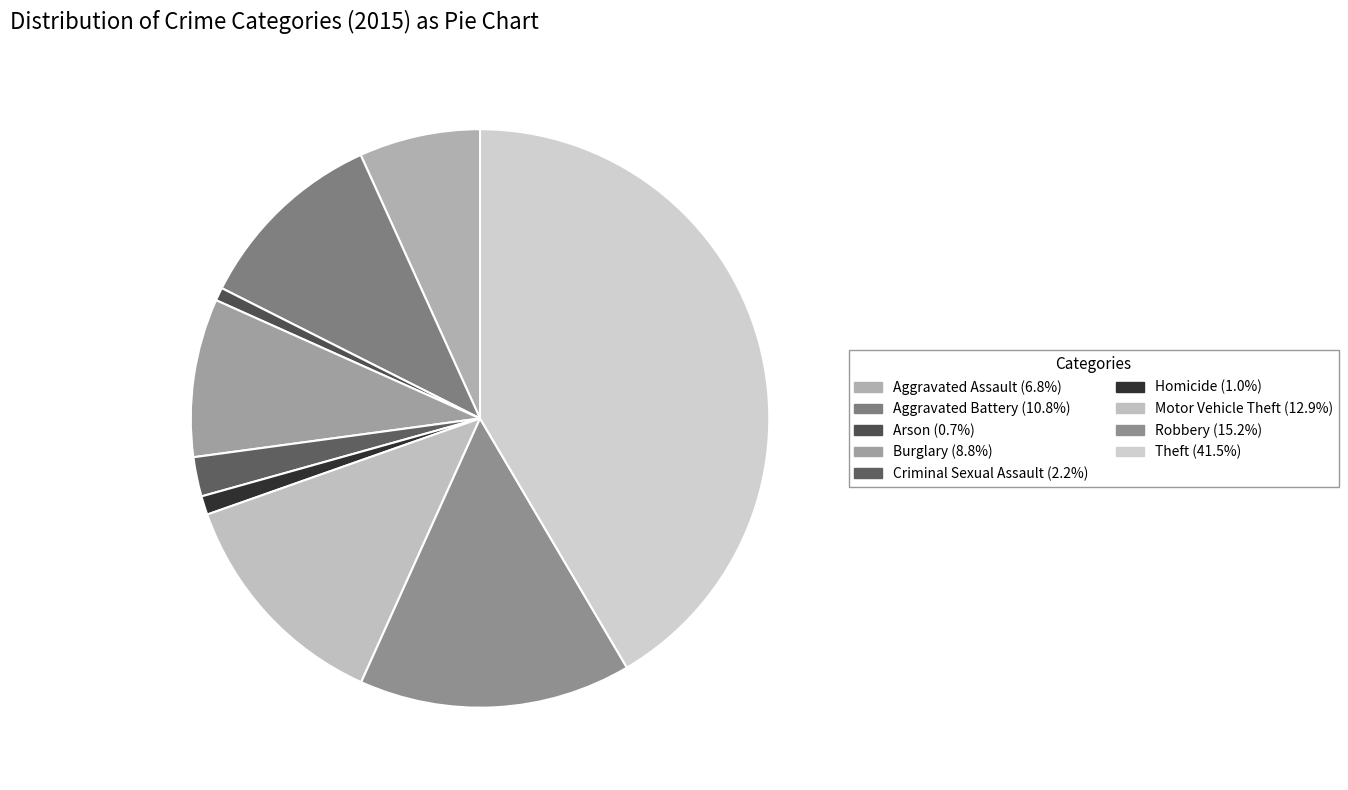

How many segments does this pie chart have?

9